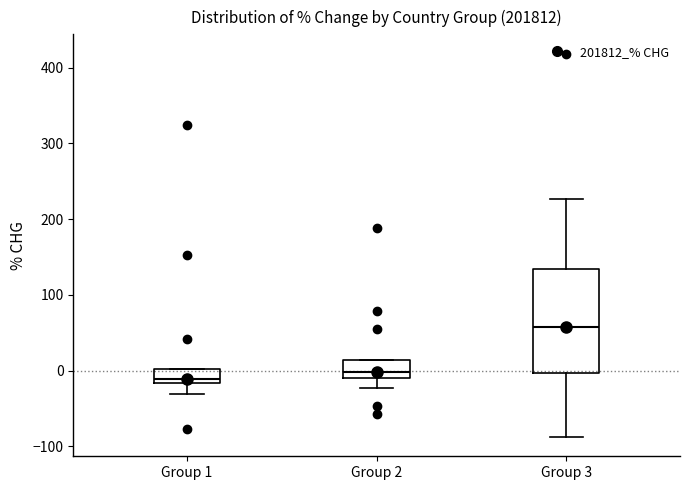

Reading left to right, read every box against the y-axis: the position of its median line, the range the box covers, and the ends of its whiskers. The values are not printed on the chart, so give them approximately, as read against the axis.

Group 1: median -10, box -20 to 0, whiskers -30 to 0
Group 2: median 0, box -10 to 10, whiskers -20 to 10
Group 3: median 60, box 0 to 130, whiskers -90 to 230